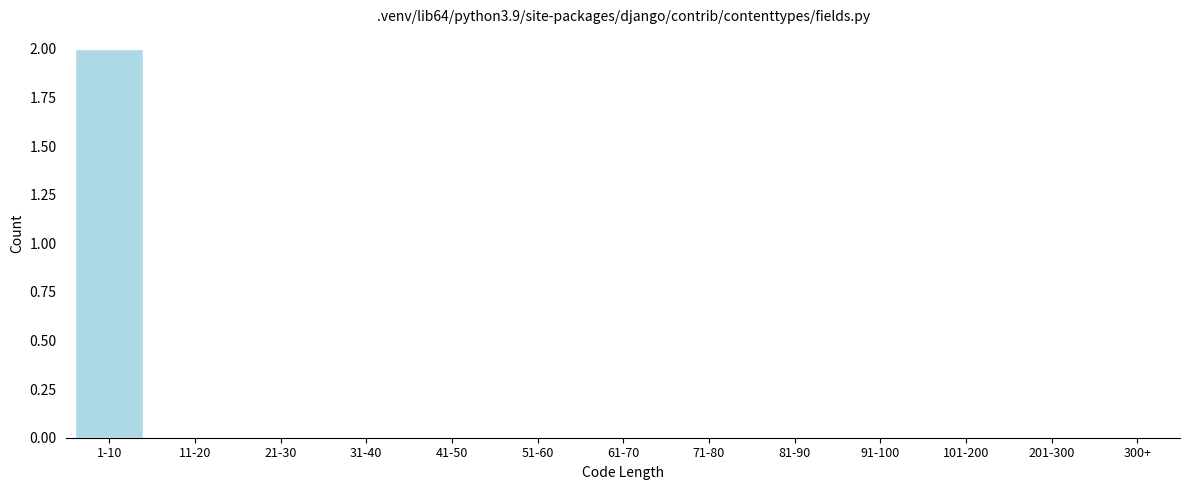

Reading left to right, list all the values displayed in this chart.

1-10=2	11-20=0	21-30=0	31-40=0	41-50=0	51-60=0	61-70=0	71-80=0	81-90=0	91-100=0	101-200=0	201-300=0	300+=0